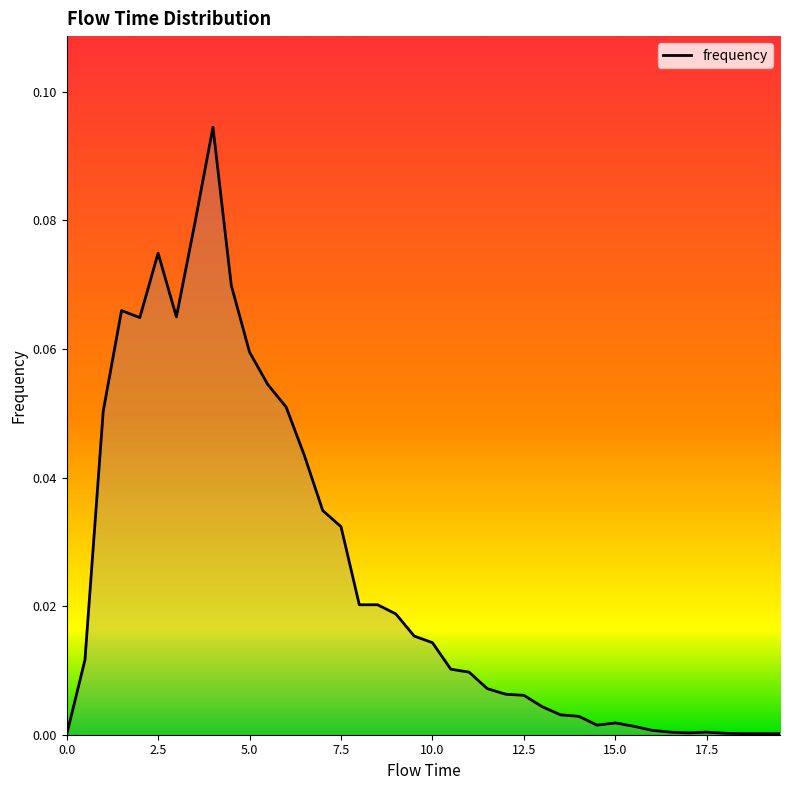

Is this an area chart (filled region under the line)?

Yes